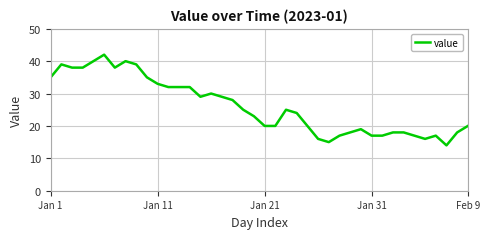

What is the smallest value displayed?

14